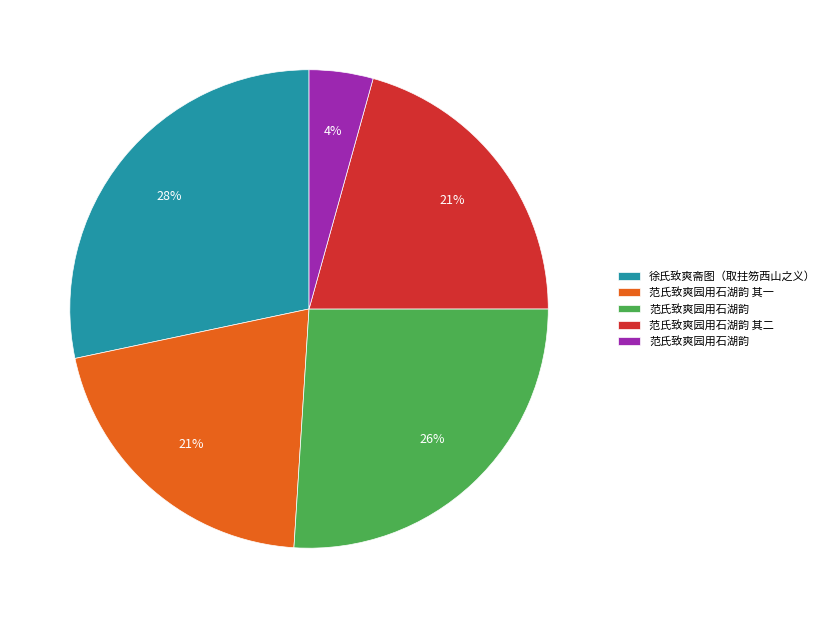

To the nearest percent, what is the difference between the largest and smallest slice percentages?

24%